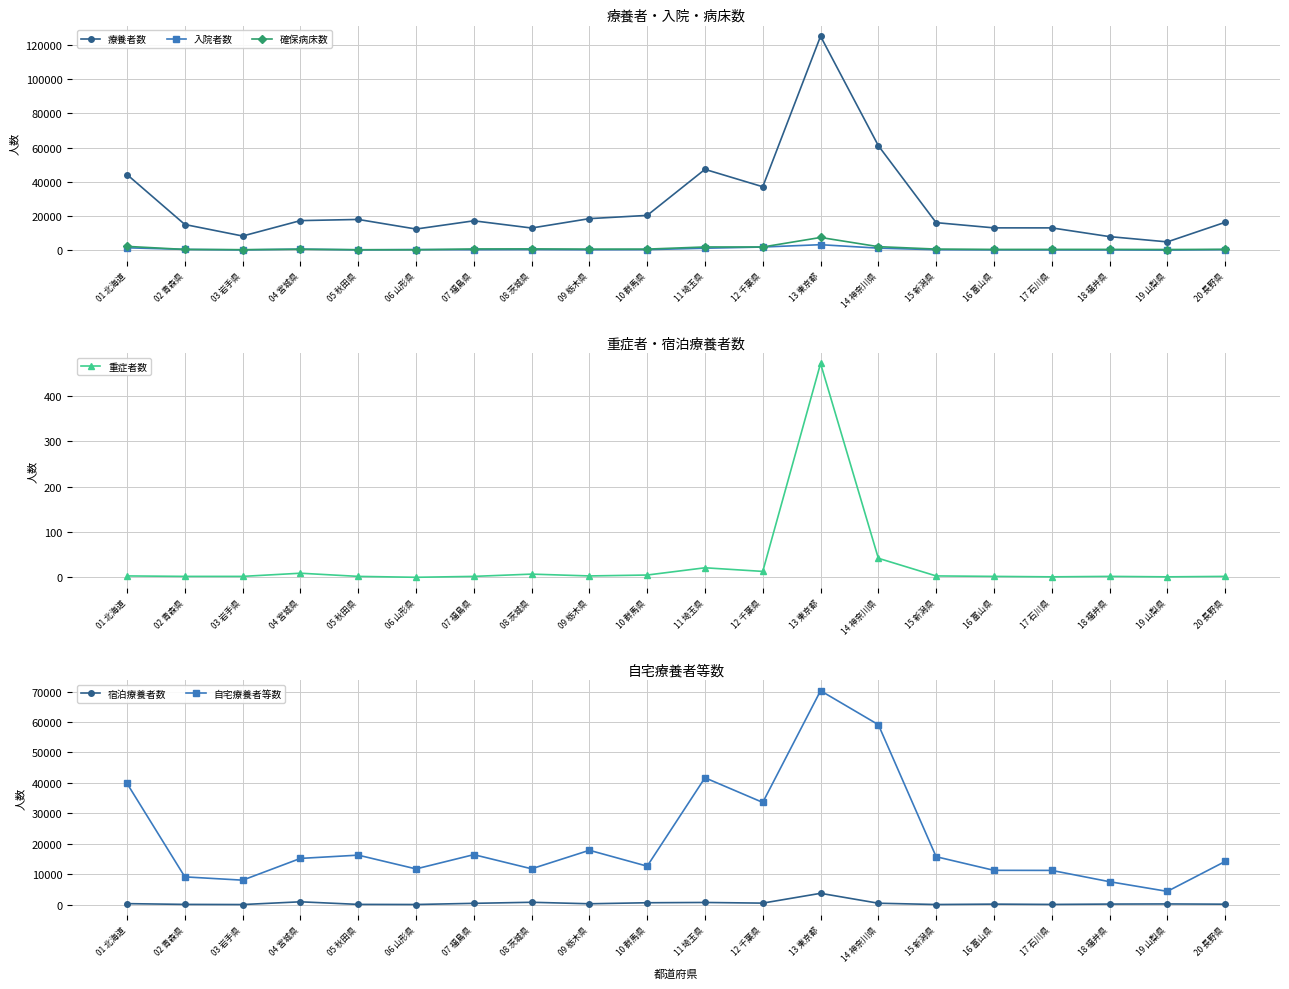

Is this an area chart (filled region under the line)?

No